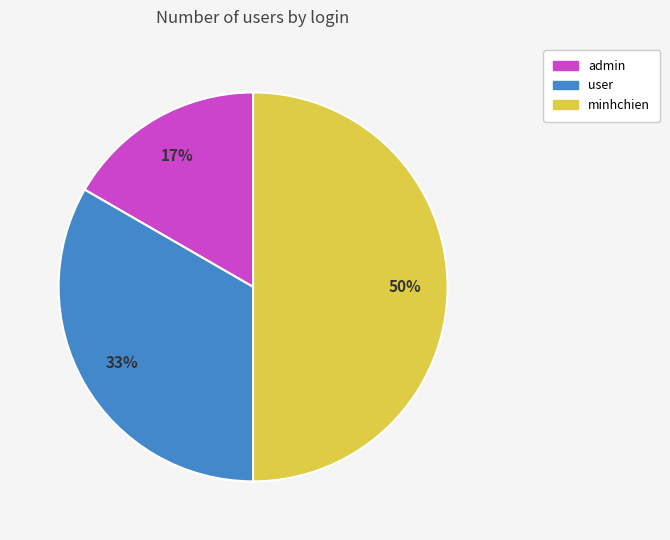

Does user represent more than half of the total?

No